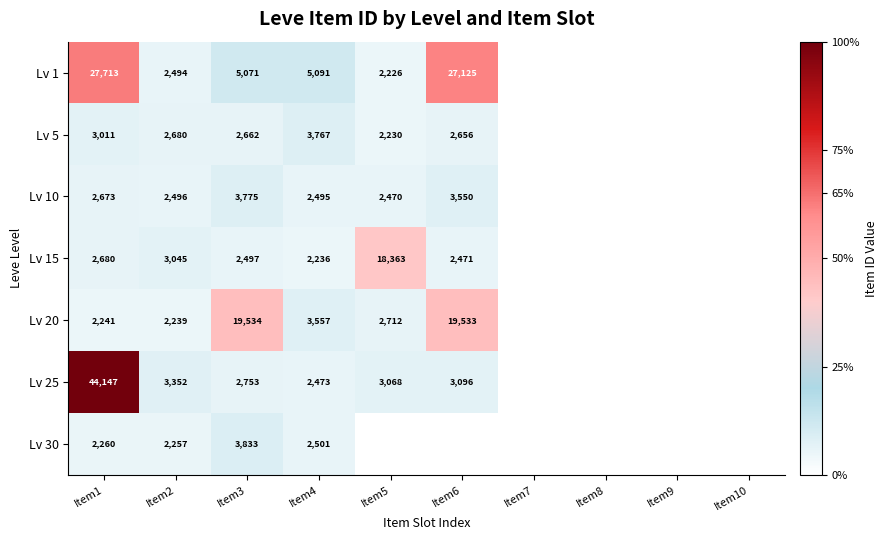

Is the value of Lv 30 at Item3 greater than the value of Lv 20 at Item5?

Yes